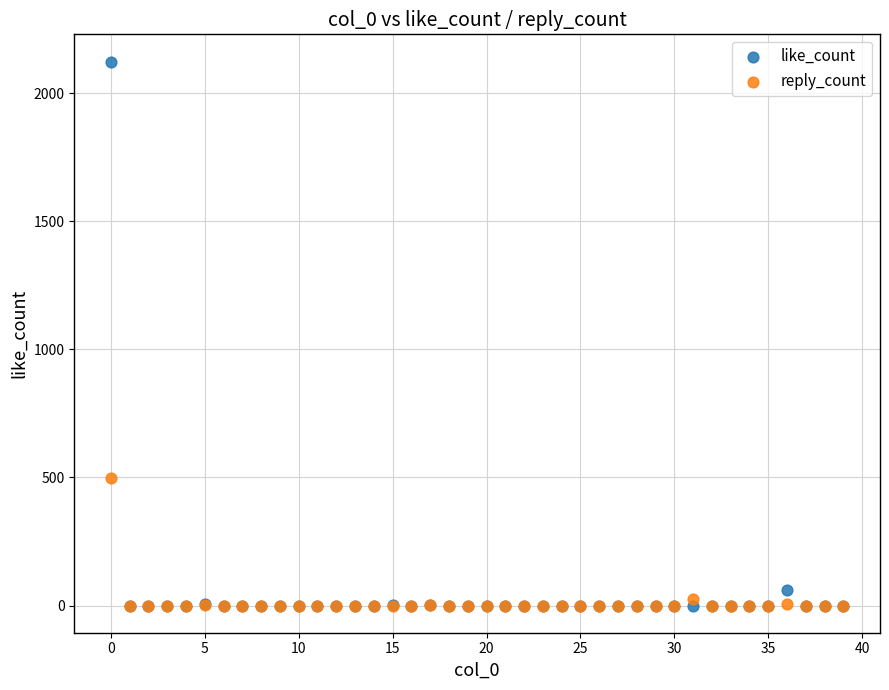

What are all the series names shown in the legend?

like_count, reply_count